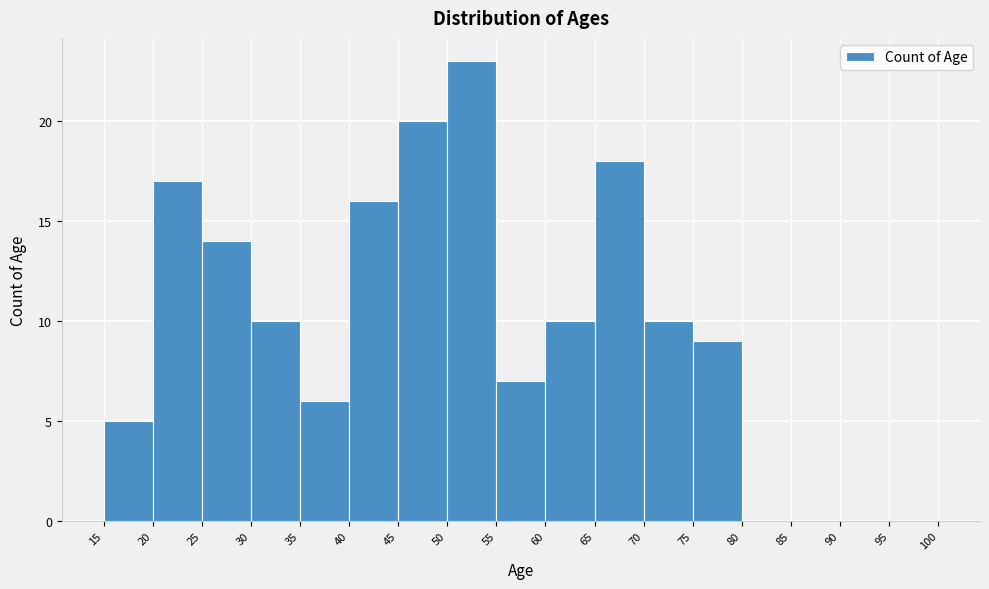

Which range on the x-axis has the tallest bar?

50 to 55